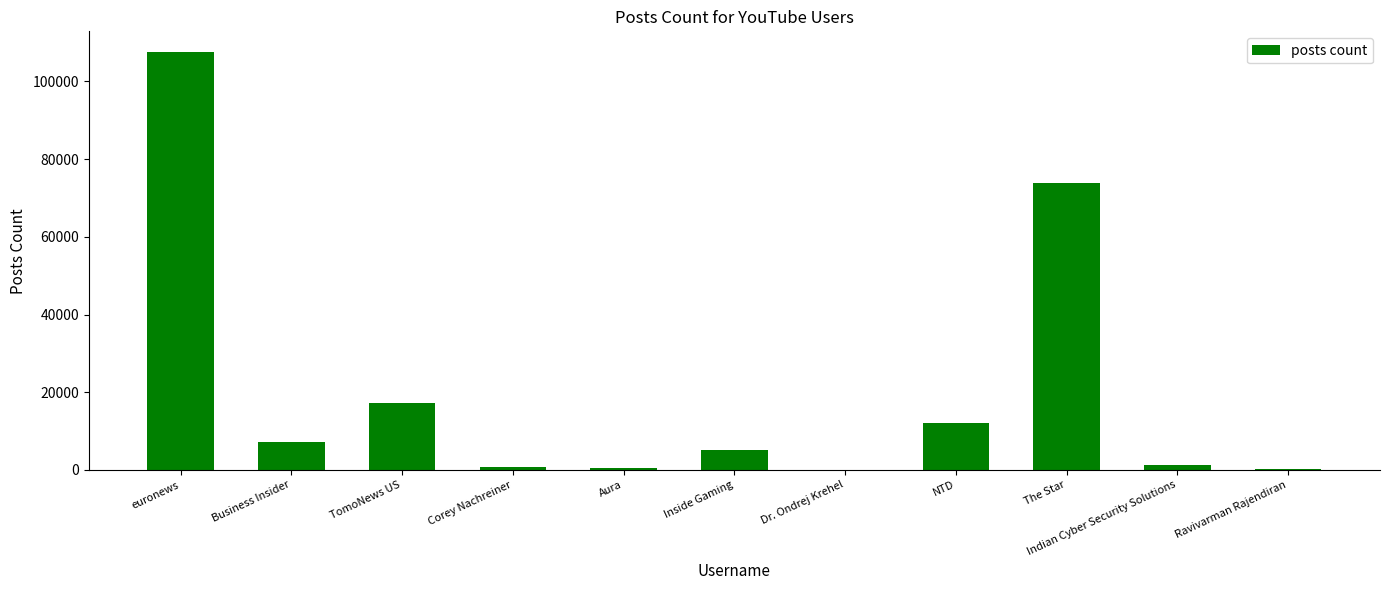

Count the number of categories in the chart.

11